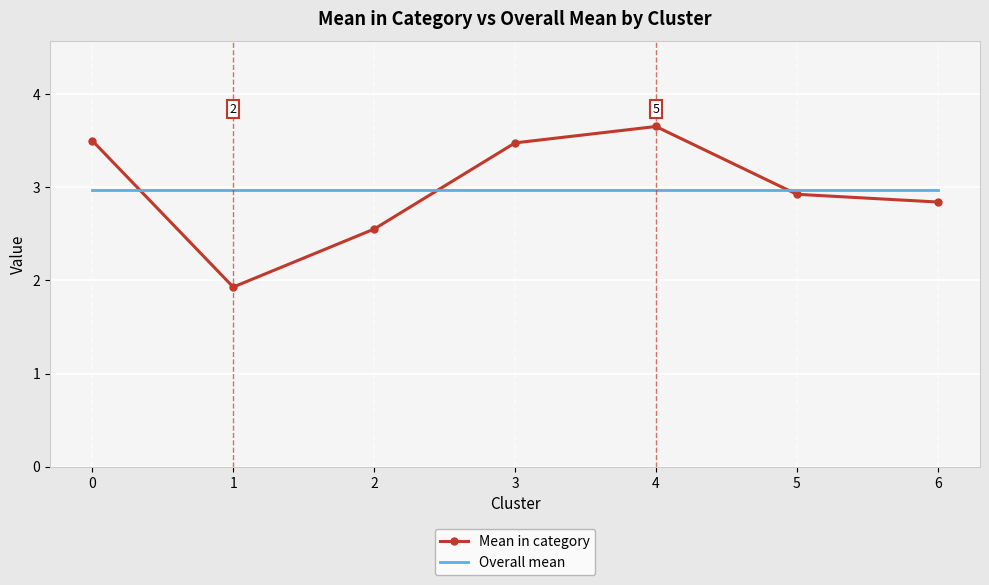

What is the difference between the highest and lowest values at 3?

0.5